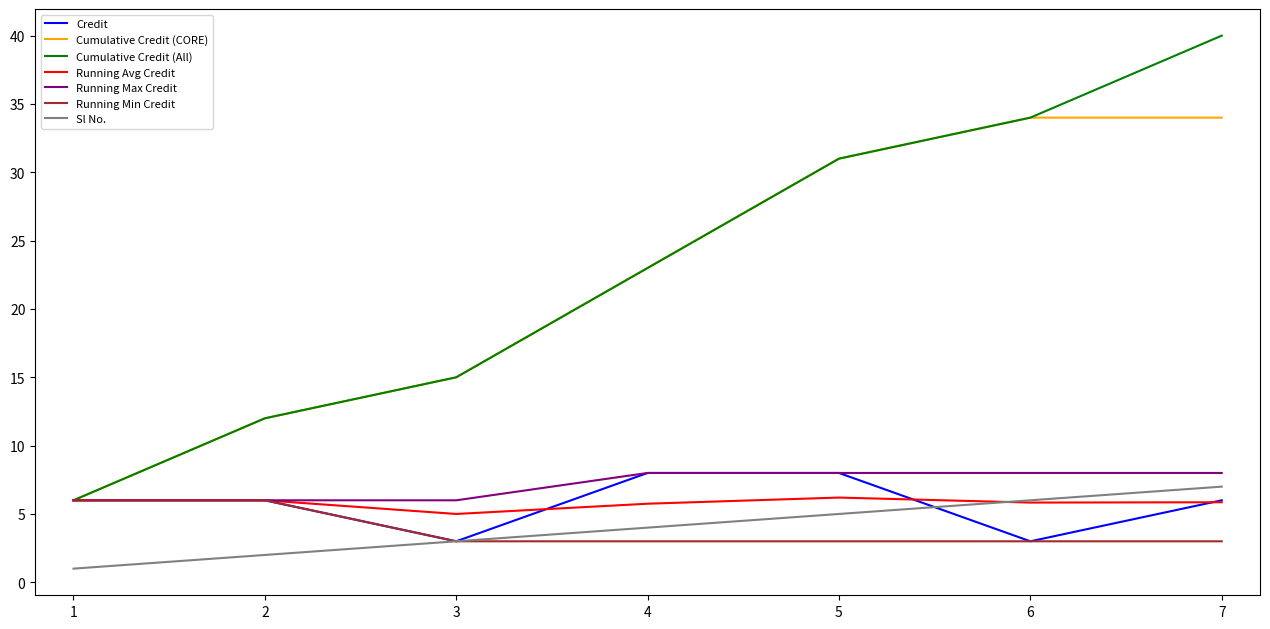

At which category is the sum across all series the highest?

7